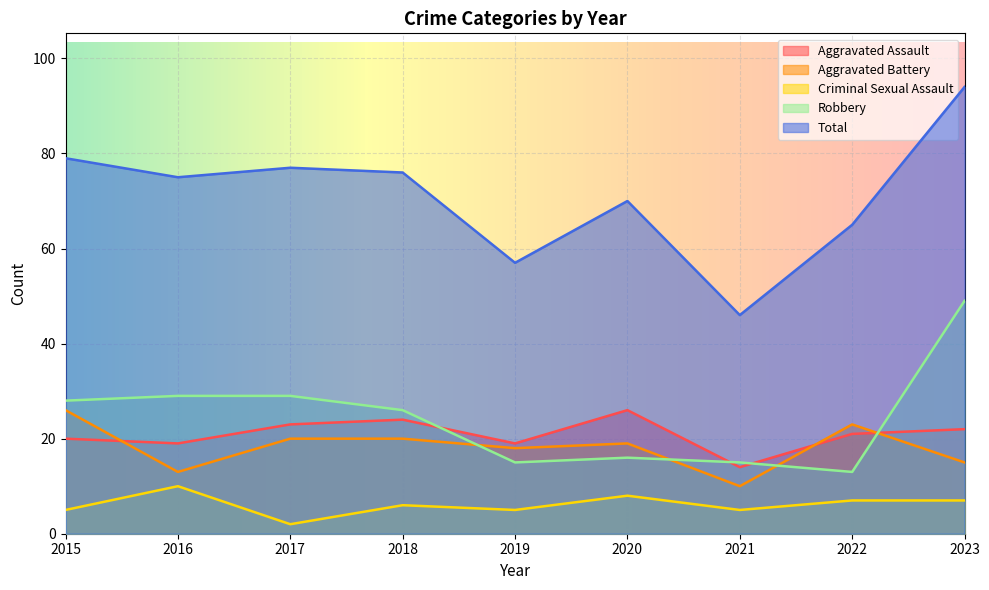

What is the sum of the Robbery values at 2019 and 2021?

30